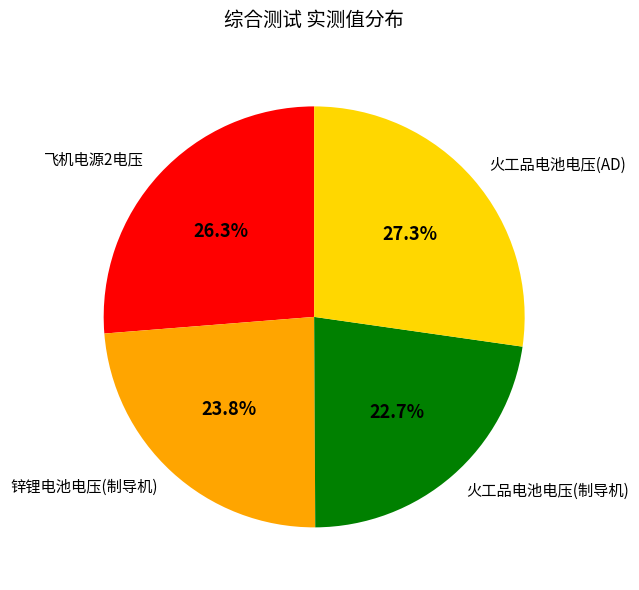

Is it true that 火工品电池电压(AD) is 27% of the pie?

True